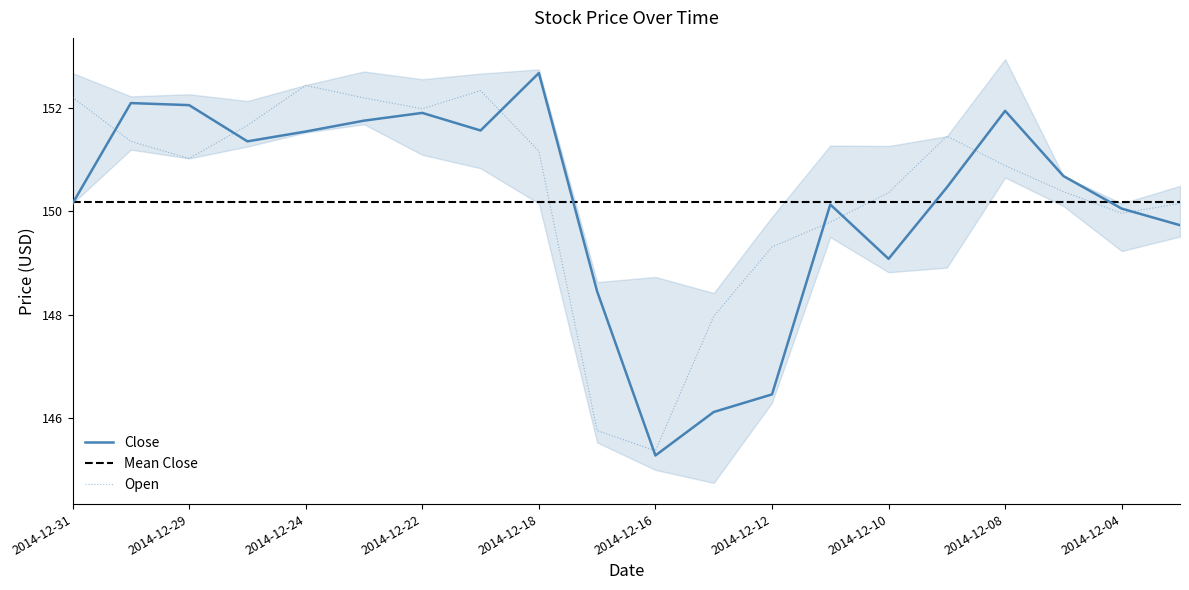

What is the maximum value for Open?

152.4